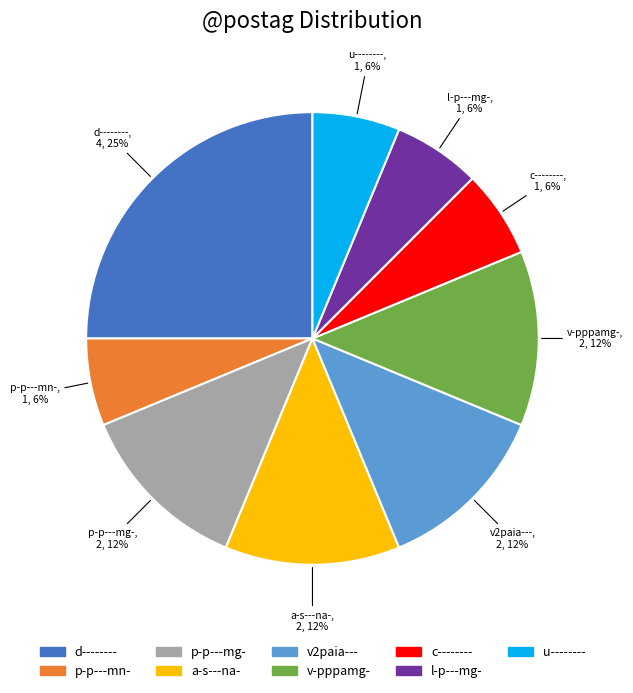

To the nearest percent, what is the average slice percentage?

11%